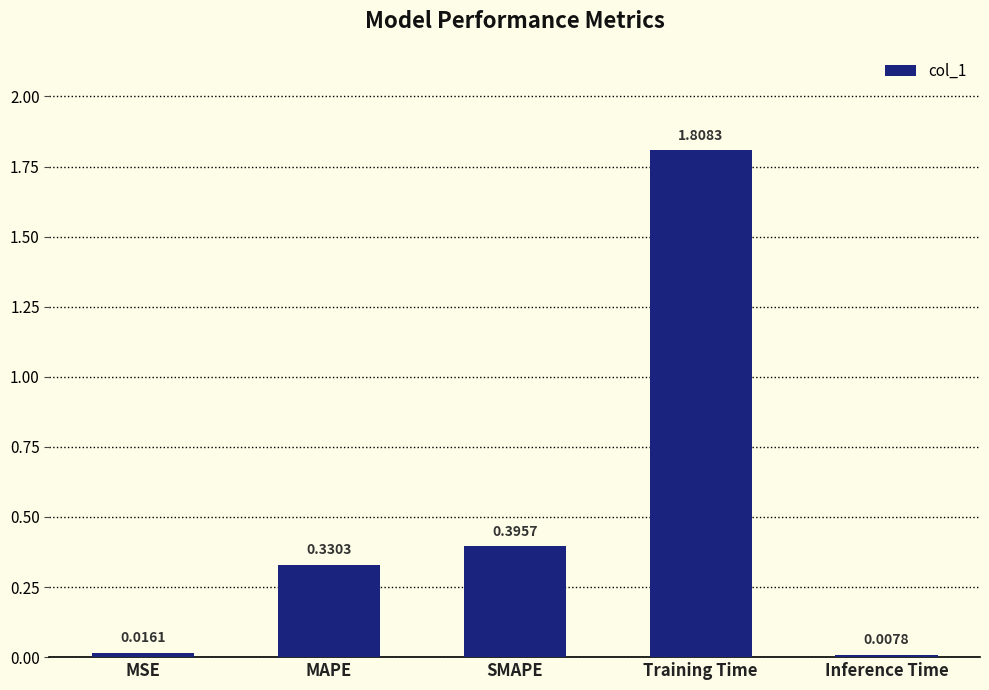

At which category does the chart reach its peak across all series?

Training Time